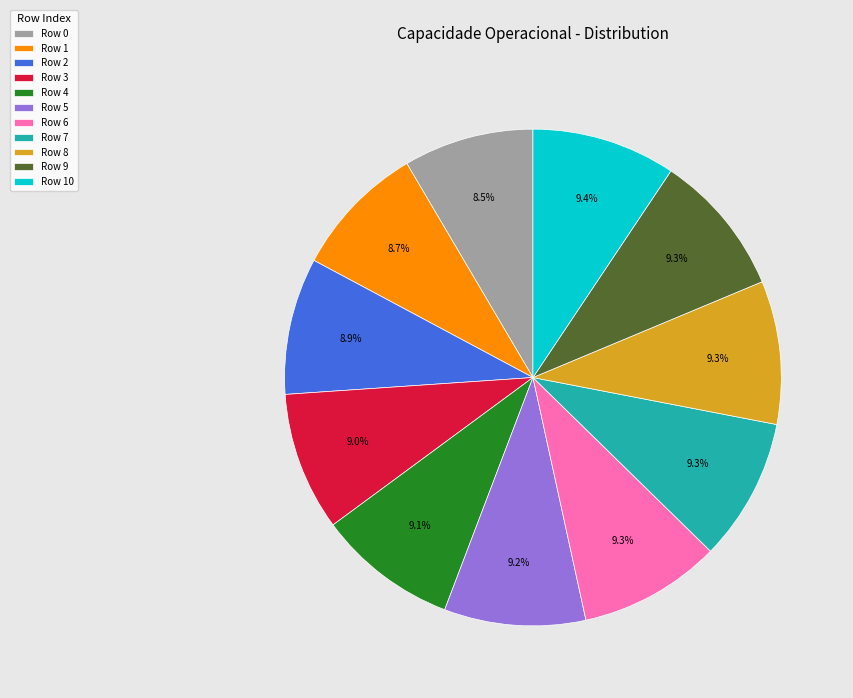

To the nearest percent, what is the difference between the largest and smallest slice percentages?

1%